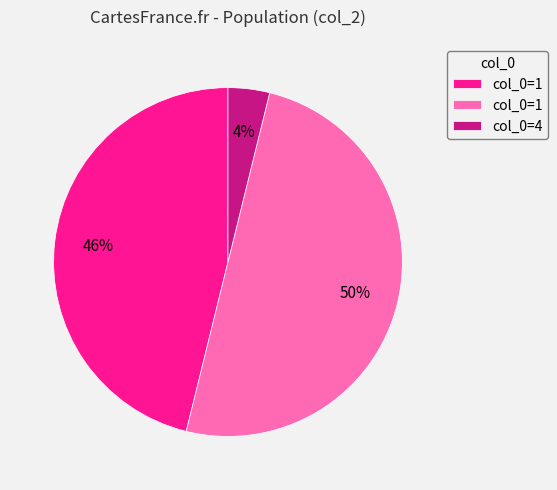

To the nearest percent, what is the difference between the largest and smallest slice percentages?

46%